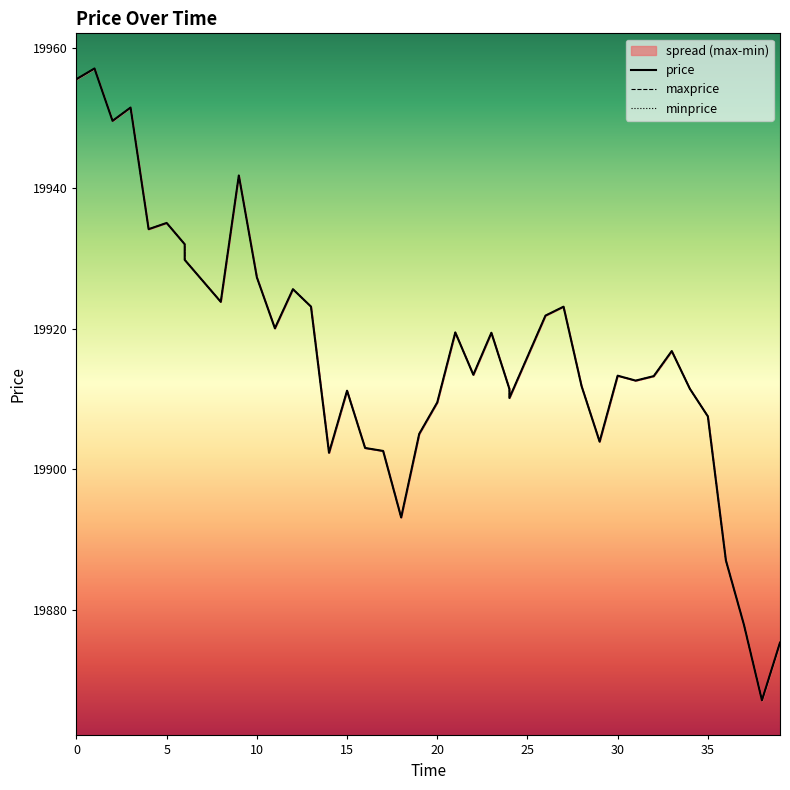

How many series are shown in this chart?

3